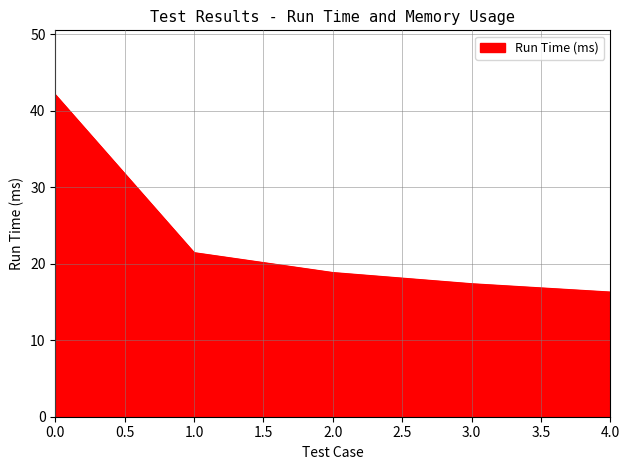

What is the change in value from 2.0 to 3.0?

-1.5